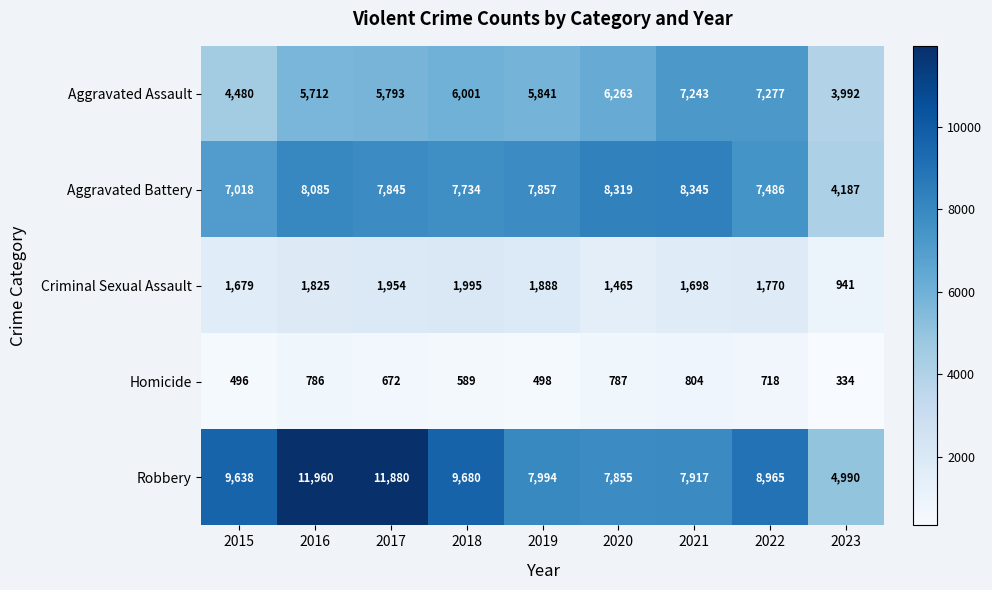

What is the smallest value displayed?

334